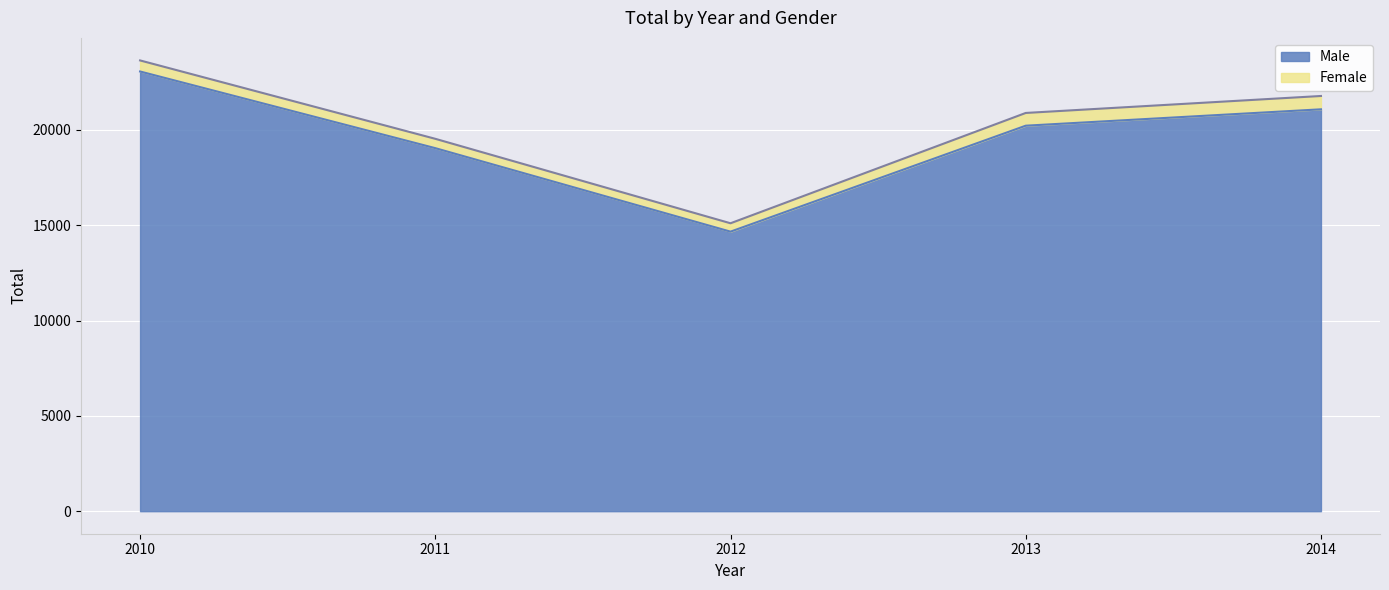

What is the value of the 5th point from the left?

21078